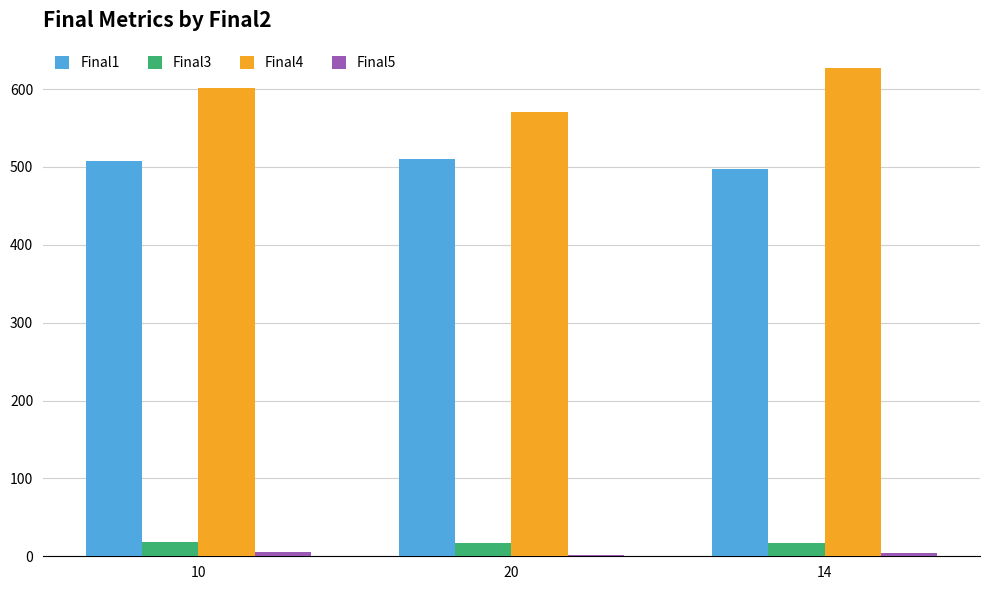

What is the highest value of the Final1 series?

510.2